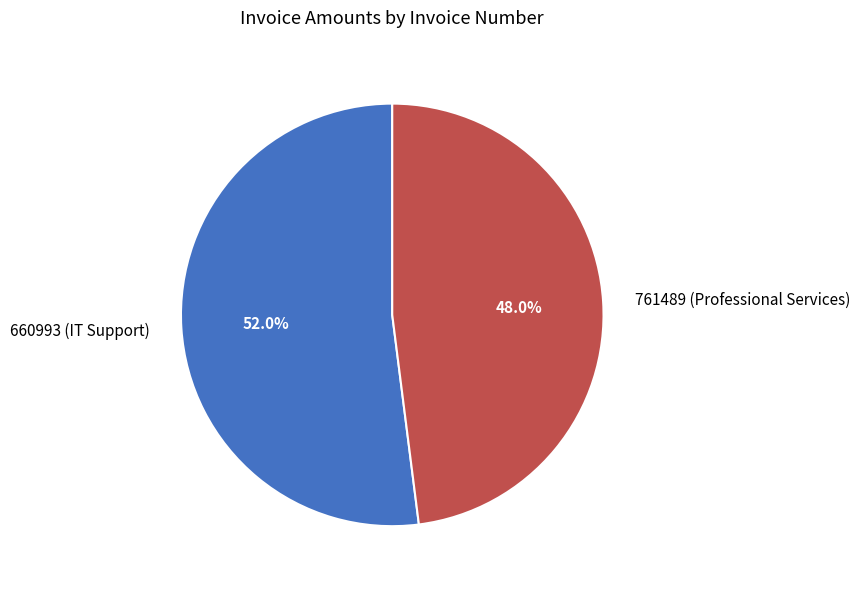

True or false: 761489 (Professional Services) accounts for 48% of the total.

True